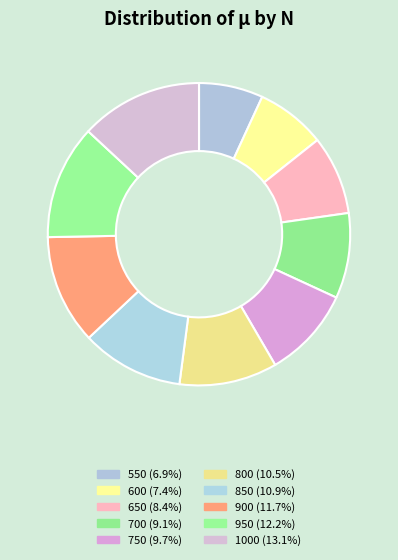

Combined, what portion of the pie is 800 and 850?

21.4%